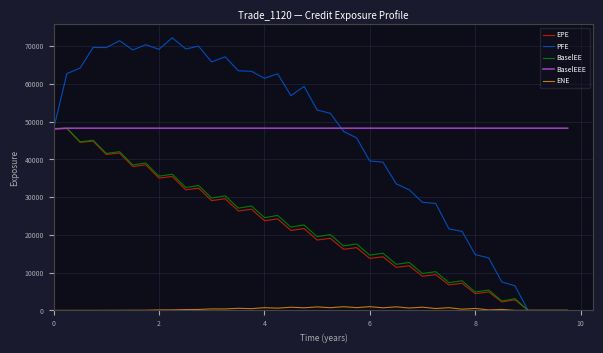

Which series has the widest spread of values?

PFE